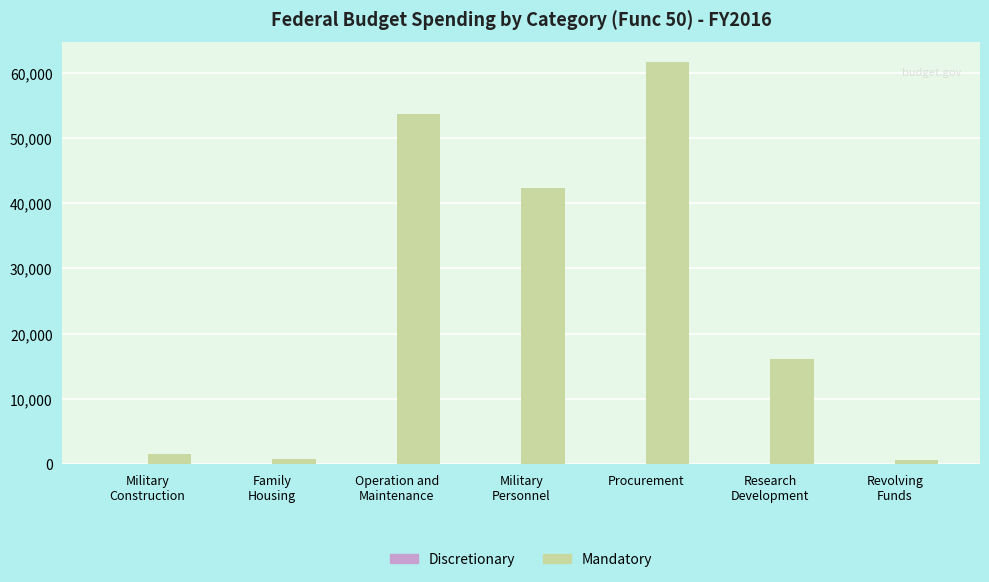

At which category is the sum across all series the highest?

Procurement